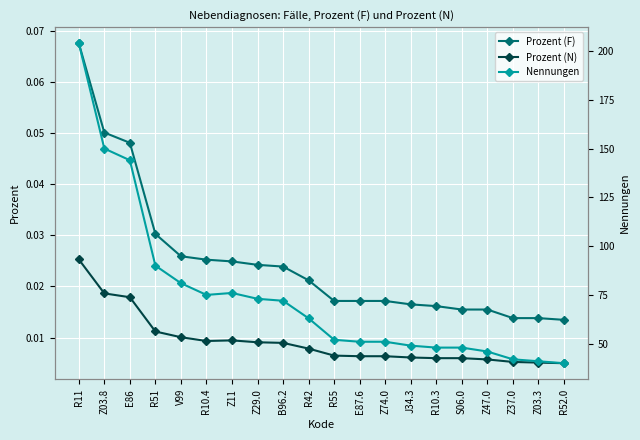

True or false: Prozent (F) has more than 1 interior local peaks.

False